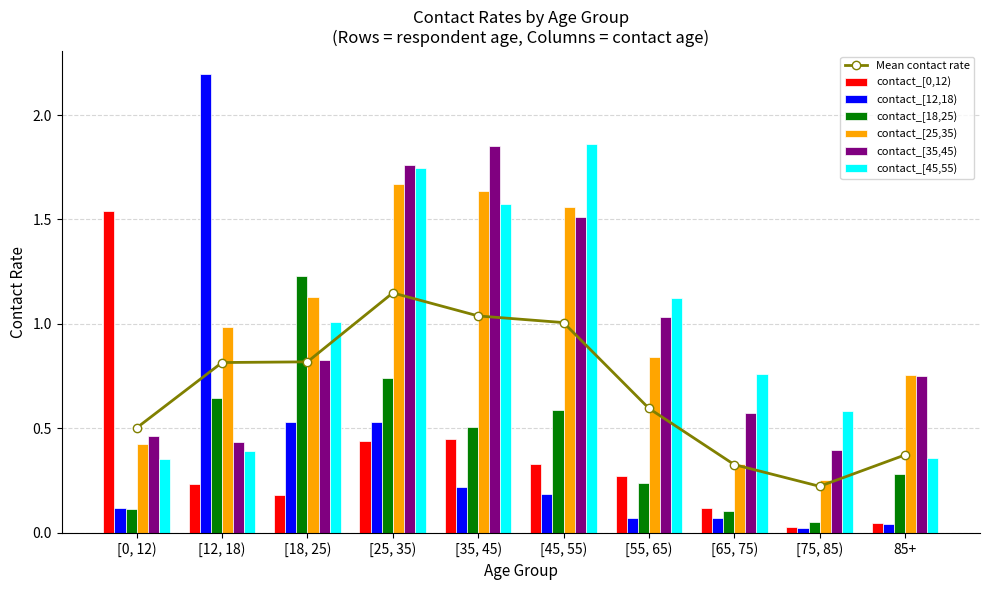

How many bars are there in total?

60